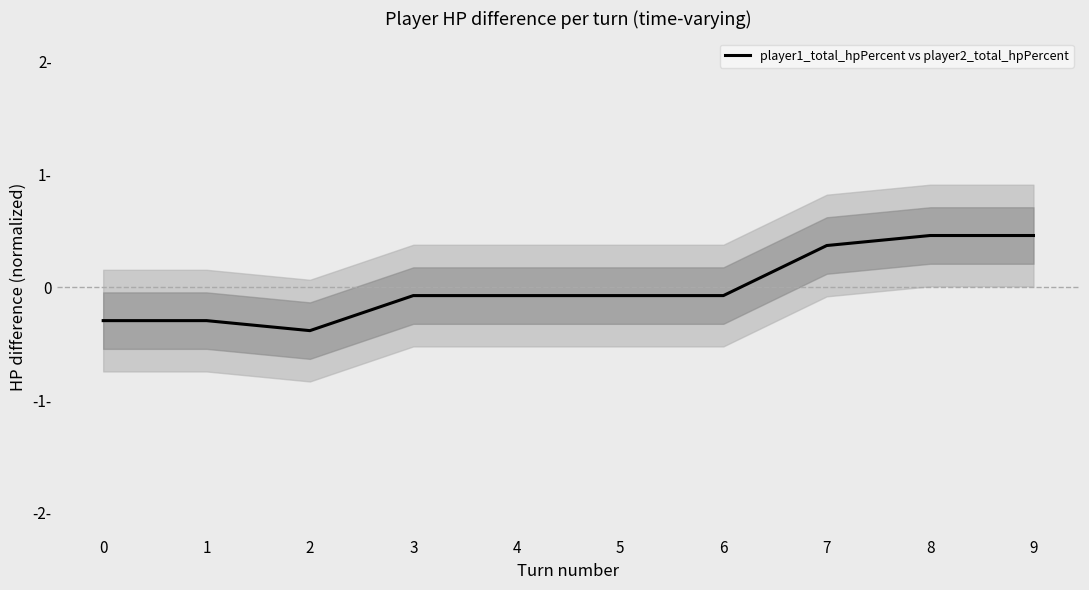

Reading right to left, list all the values displayed in this chart.

0.5	0.5	0.4	-0.1	-0.1	-0.1	-0.1	-0.4	-0.3	-0.3